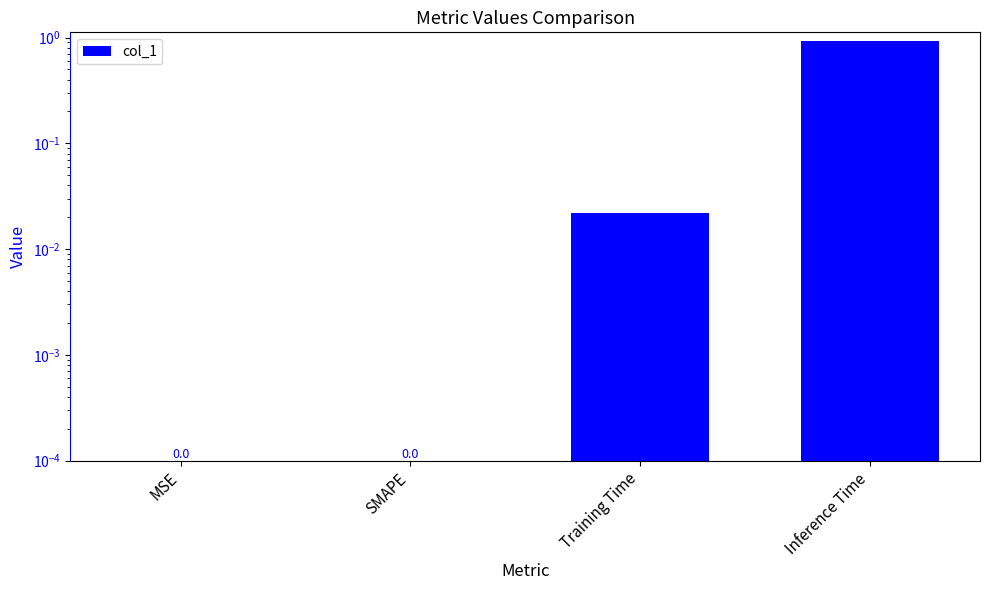

How many categories are shown in the chart?

4